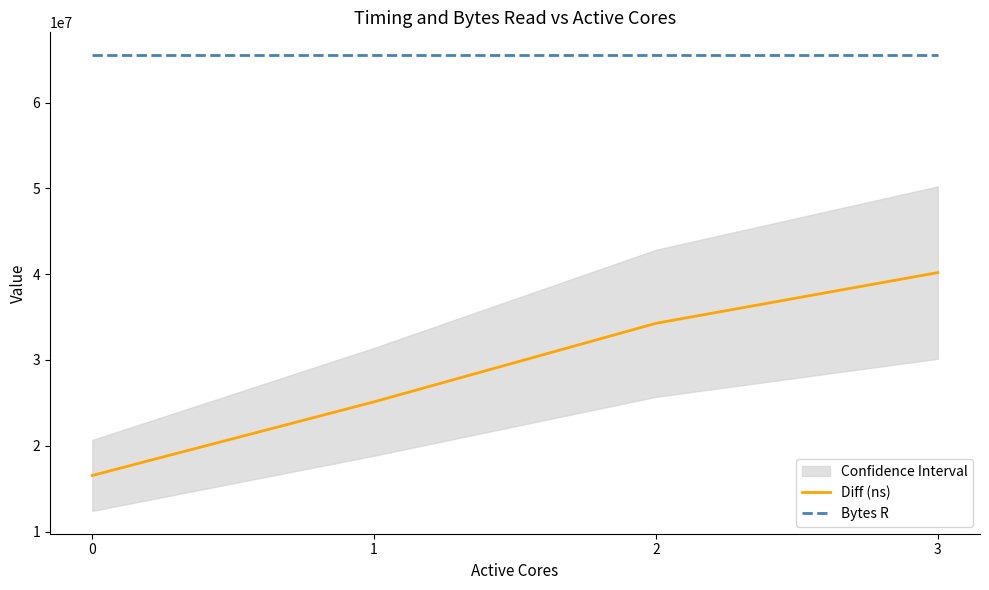

True or false: Diff (ns) and Bytes R intersect in this chart.

False